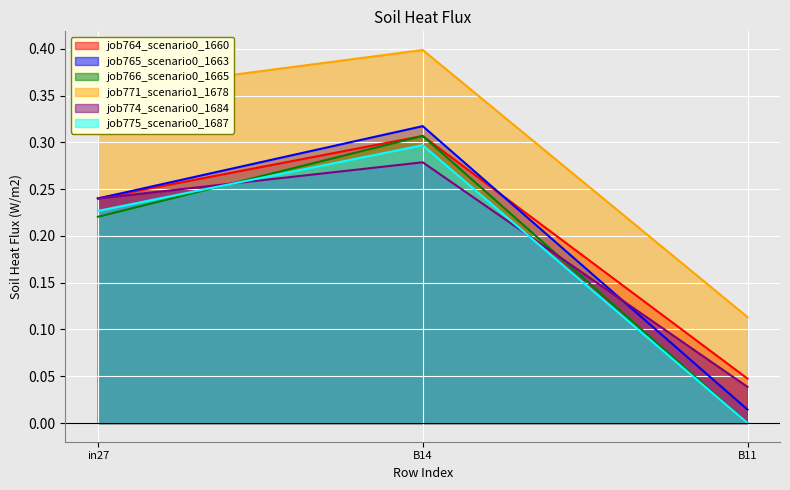

Which series changed the most between in27 and B11?

job771_scenario1_1678